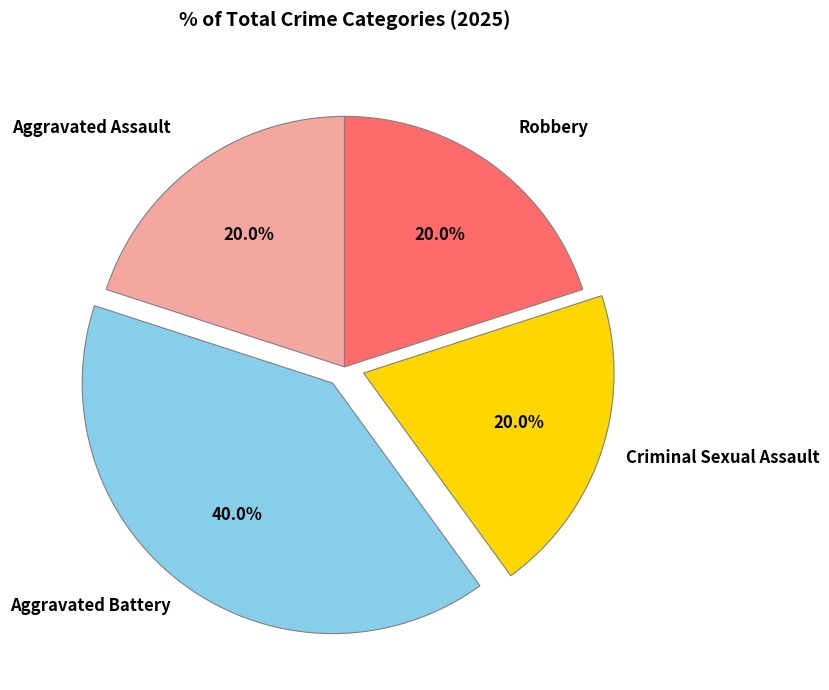

Is there any slice that represents more than half of the pie?

No